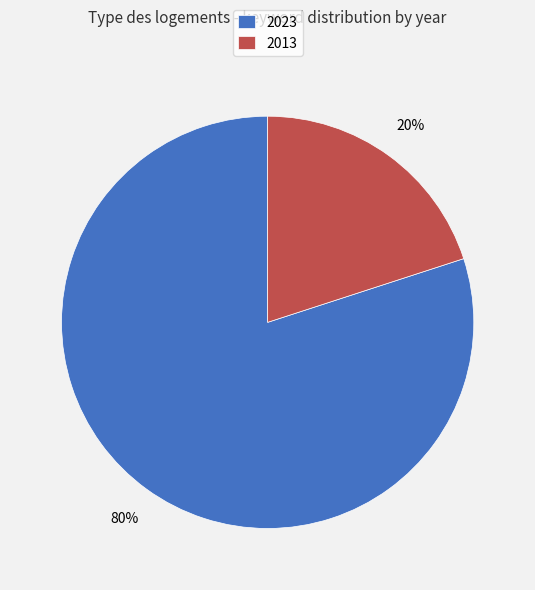

How many slices are in this pie chart?

2